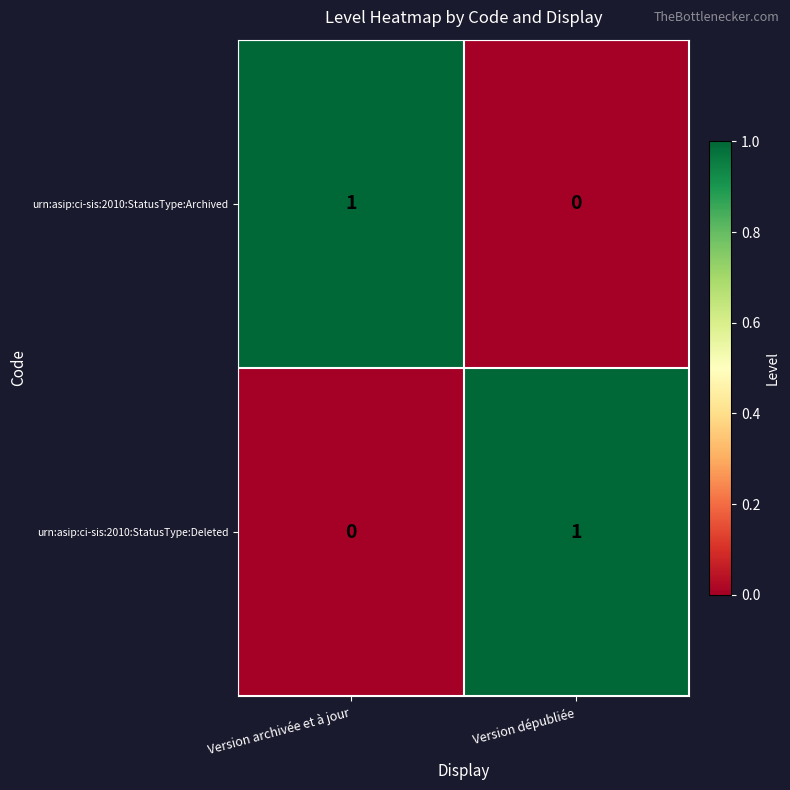

Reading left to right, extract all data points from this chart.

urn:asip:ci-sis:2010:StatusType:Archived: Version archivée et à jour=1	Version dépubliée=0
urn:asip:ci-sis:2010:StatusType:Deleted: Version archivée et à jour=0	Version dépubliée=1